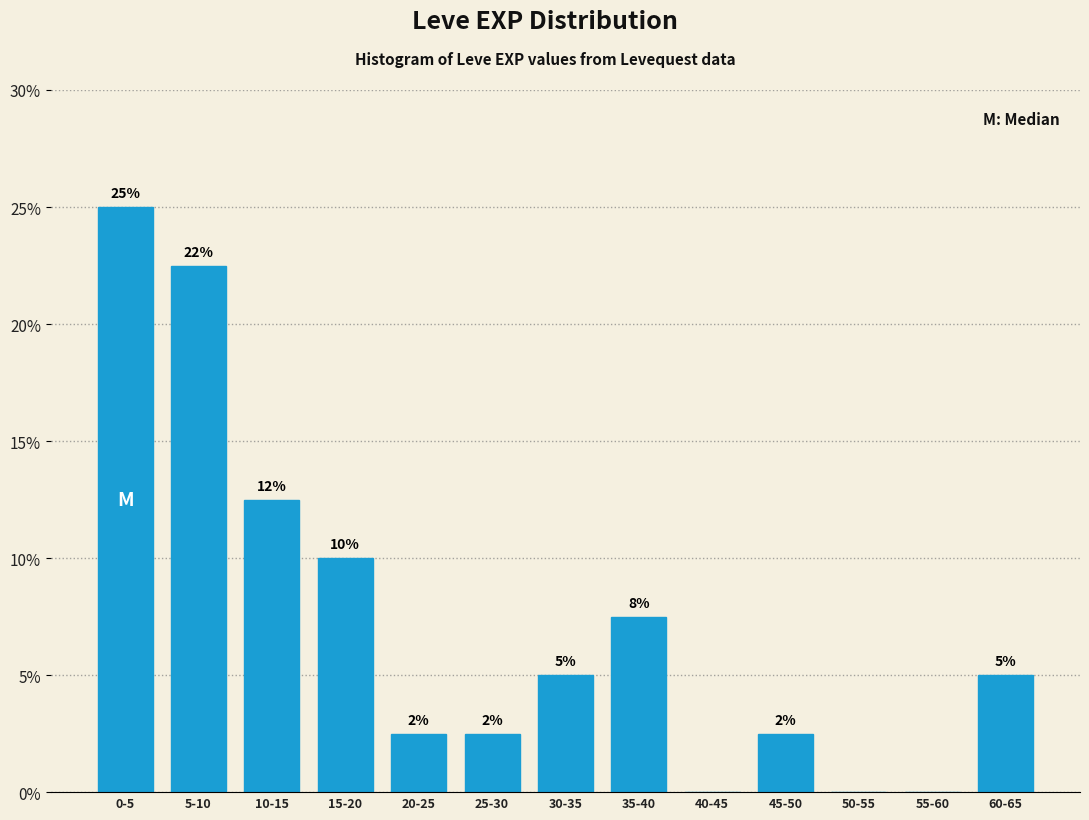

Are the bars horizontal?

No